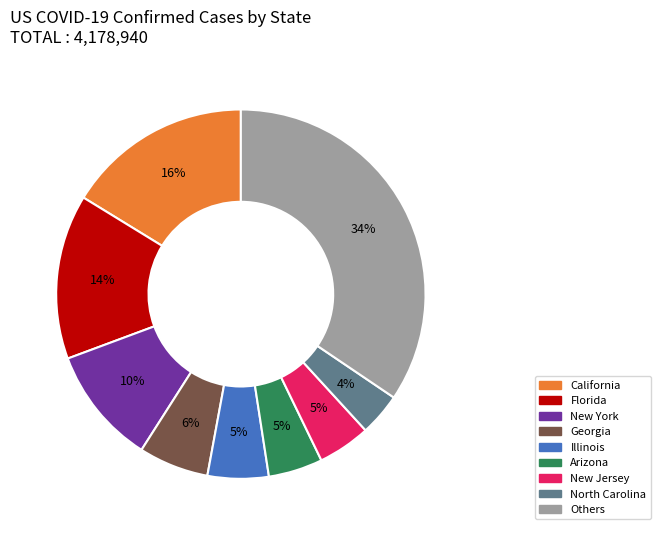

Is Illinois the majority of the pie?

No